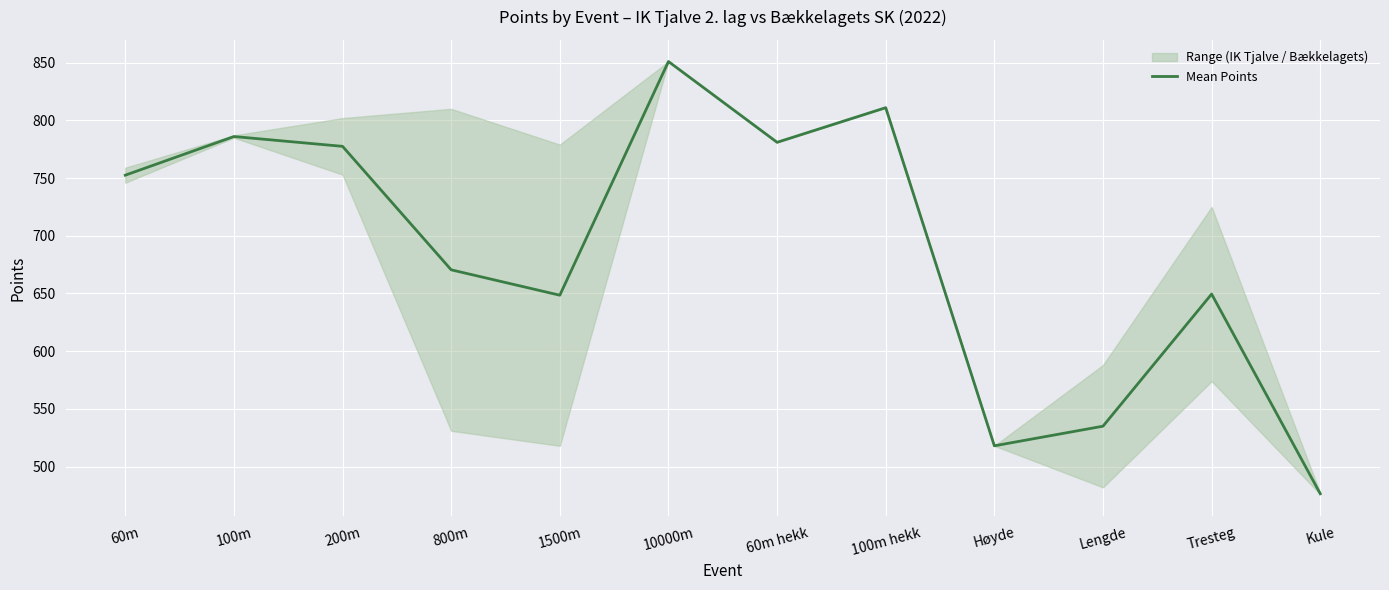

What is the approximate value at 60m hekk?

781.0